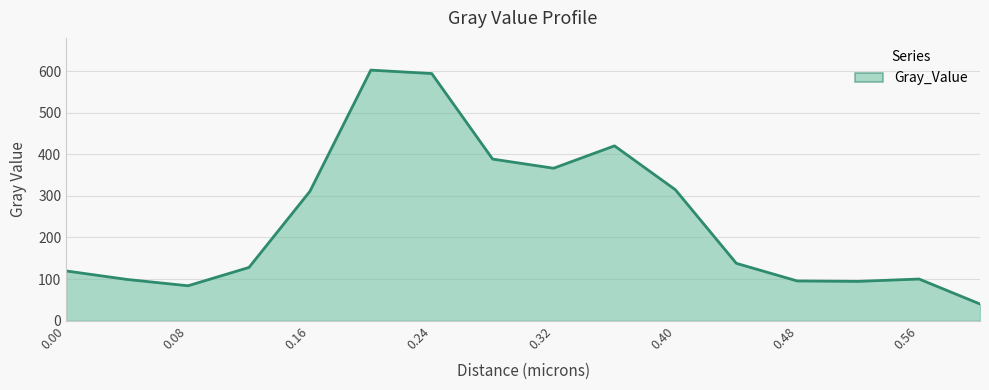

What is the greatest value displayed?

602.5